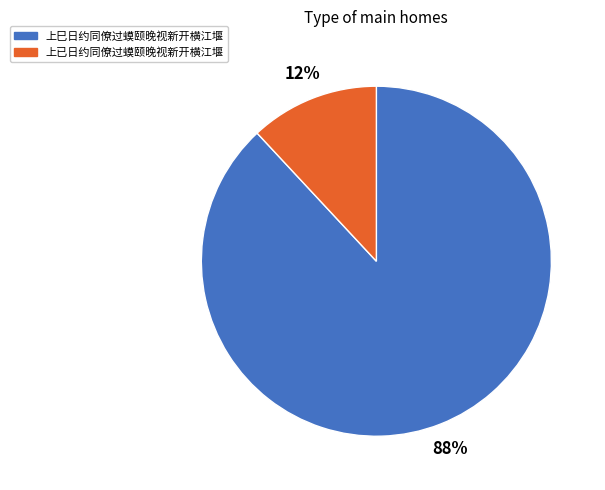

Which category accounts for the majority?

上巳日约同僚过蟆颐晚视新开横江堰